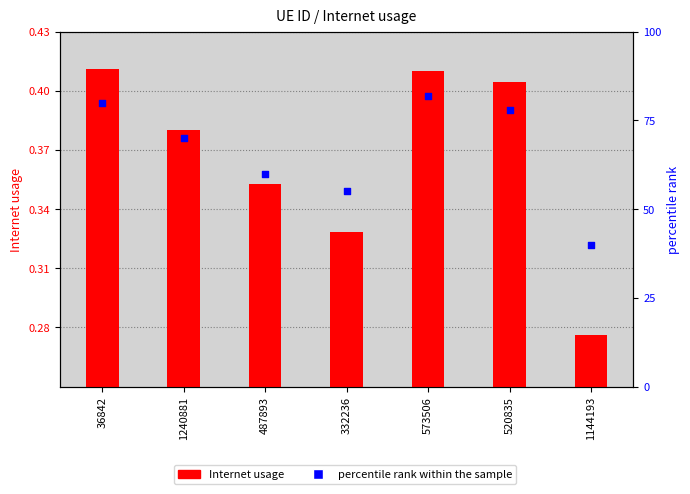

At which category is the sum across all series the highest?

573506